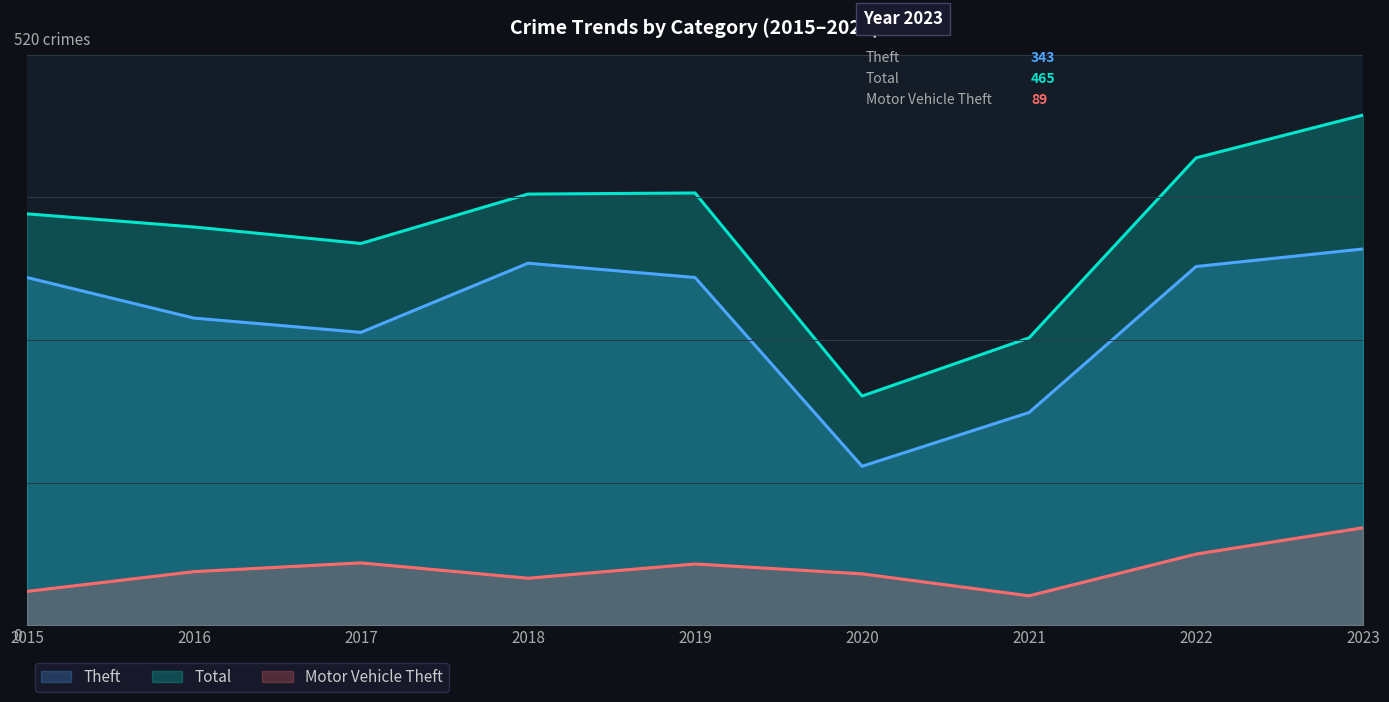

What is the sum of all Theft values?

2520